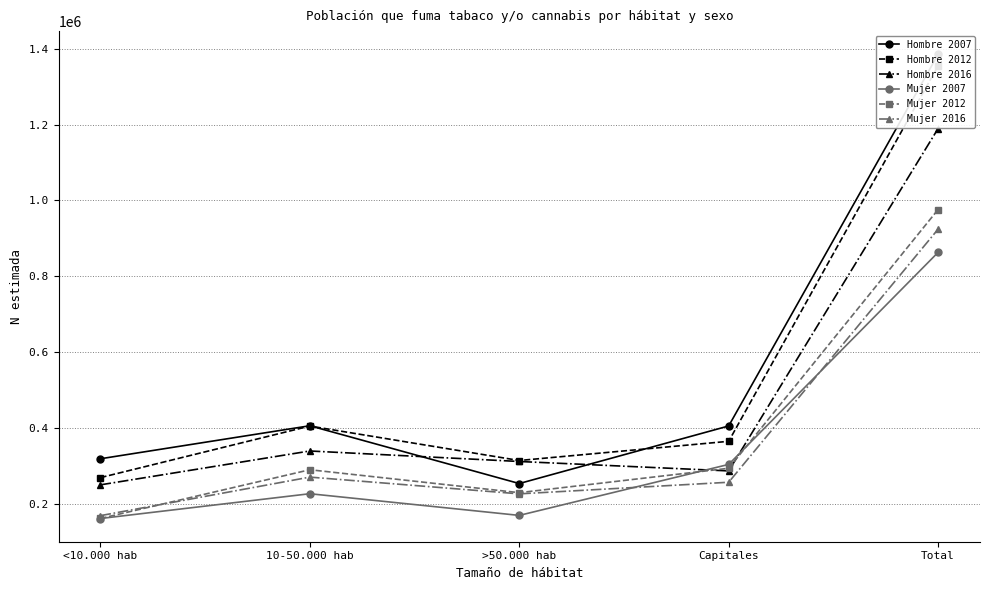

How many data points in Mujer 2012 are above 290347?

2